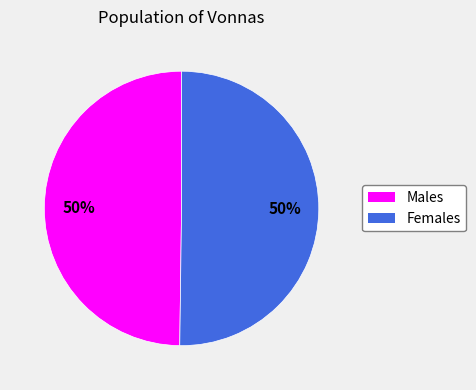

Count the number of slices in the pie.

2